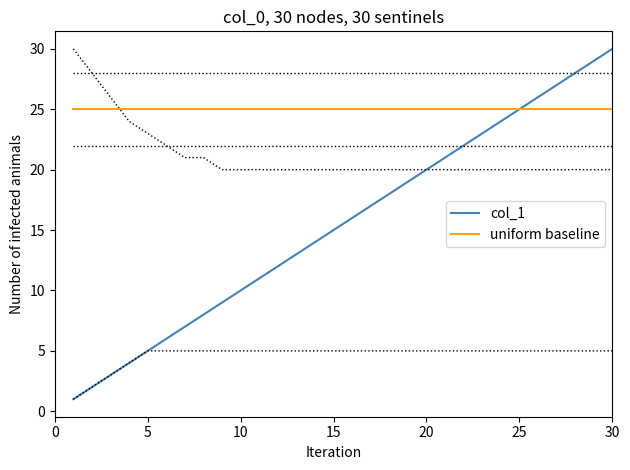

Does the chart have visible grid lines?

No